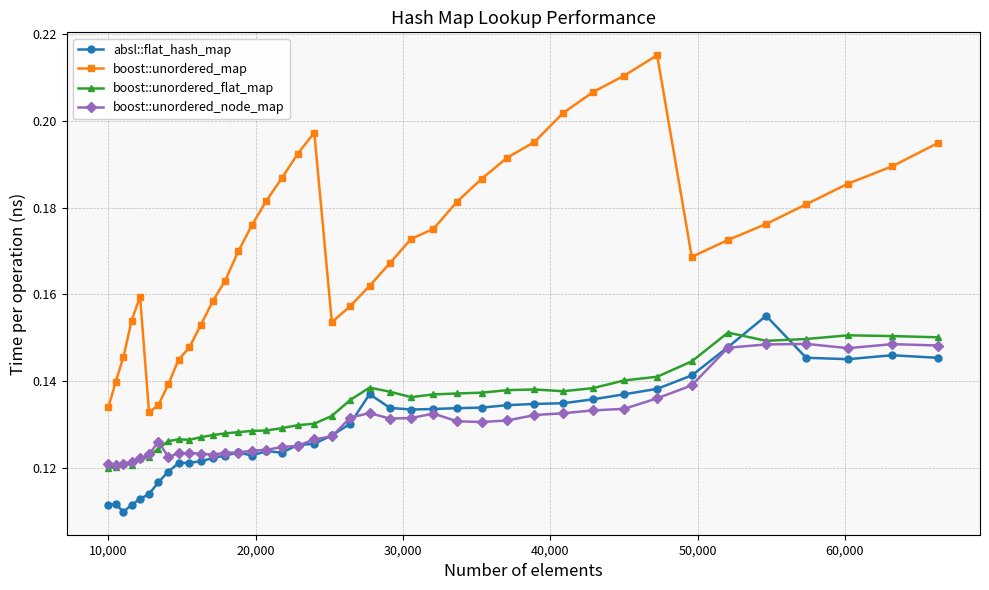

True or false: boost::unordered_node_map and boost::unordered_map intersect in this chart.

False